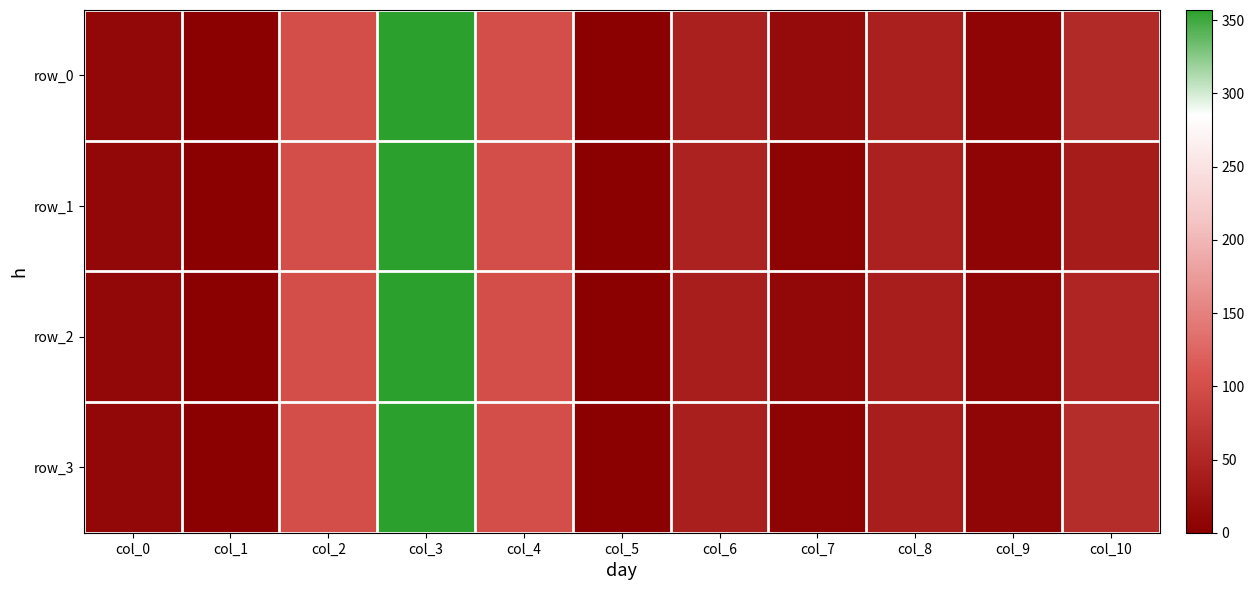

Which series has the largest range (max minus min)?

row_0